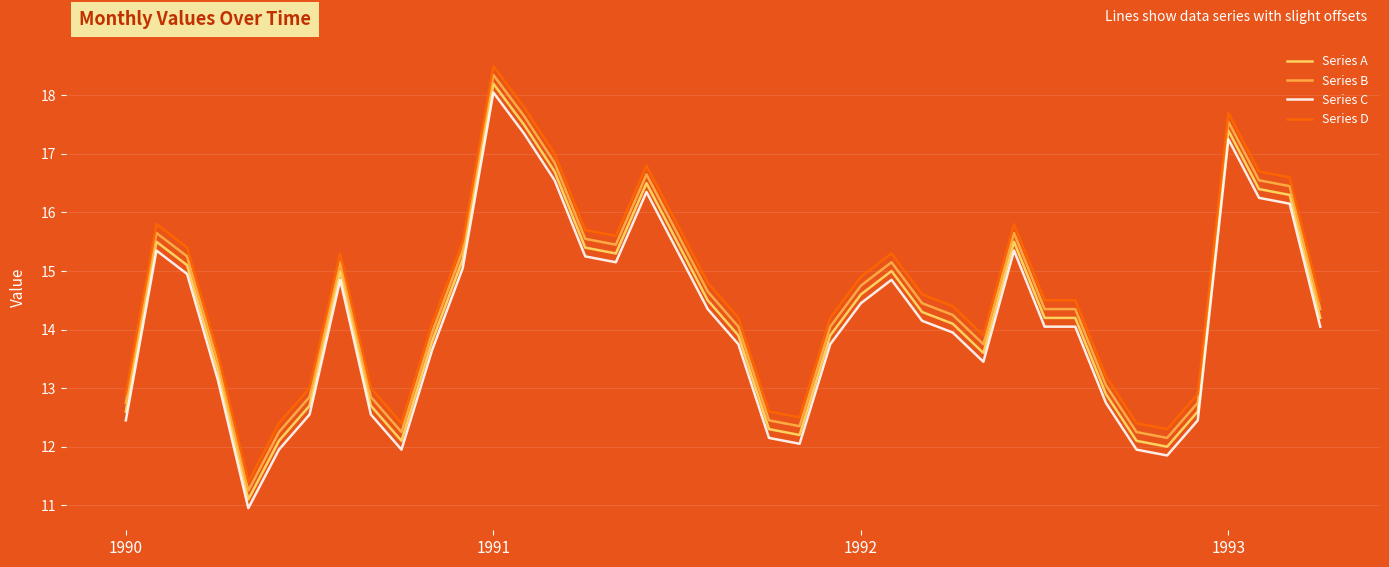

What is the difference between the maximum and minimum values in the Series A series?

7.1